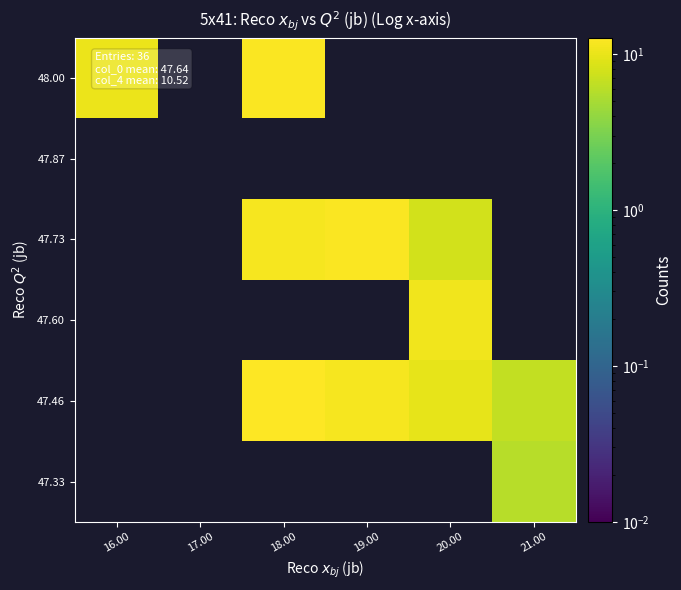

Reading right to left, transcribe all the data shown in this chart.

47.33: 21.00=5.9	20.00=0.0	19.00=0.0	18.00=0.0	17.00=0.0	16.00=0.0
47.46: 21.00=6.6	20.00=9.7	19.00=11.4	18.00=12.7	17.00=0.0	16.00=0.0
47.60: 21.00=0.0	20.00=10.8	19.00=0.0	18.00=0.0	17.00=0.0	16.00=0.0
47.73: 21.00=0.0	20.00=7.8	19.00=12.2	18.00=11.5	17.00=0.0	16.00=0.0
47.87: 21.00=0.0	20.00=0.0	19.00=0.0	18.00=0.0	17.00=0.0	16.00=0.0
48.00: 21.00=0.0	20.00=0.0	19.00=0.0	18.00=12.3	17.00=0.0	16.00=10.2